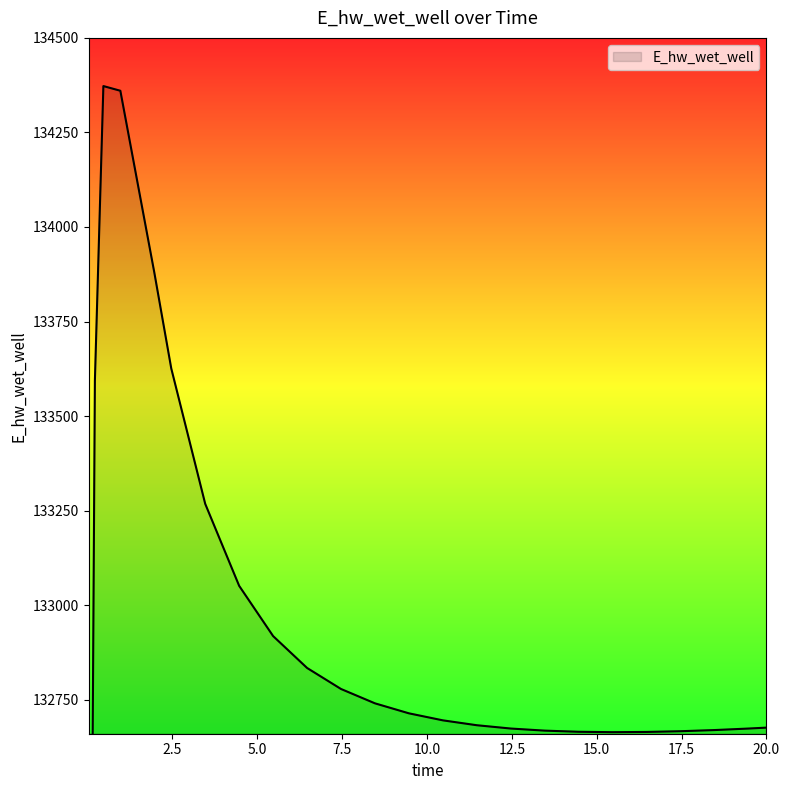

How many points are higher than both their immediate neighbors (excluding endpoints)?

1